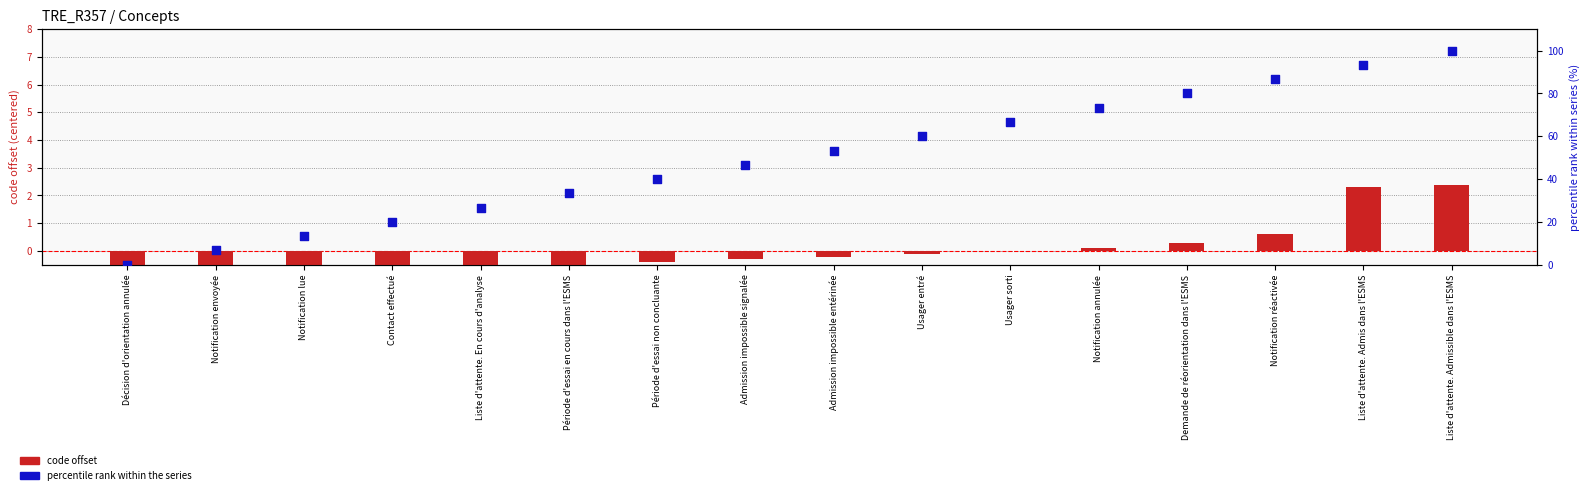

Is the value of code offset at Notification annulée greater than the value of percentile rank at Usager entré?

No